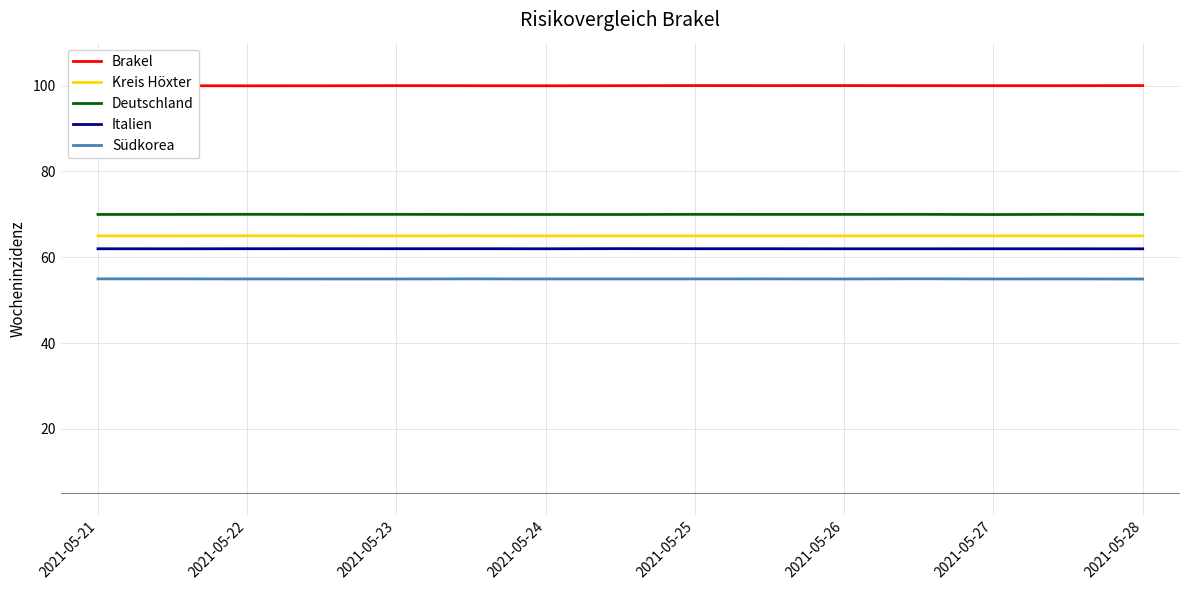

Which series has the largest total across all categories?

Brakel